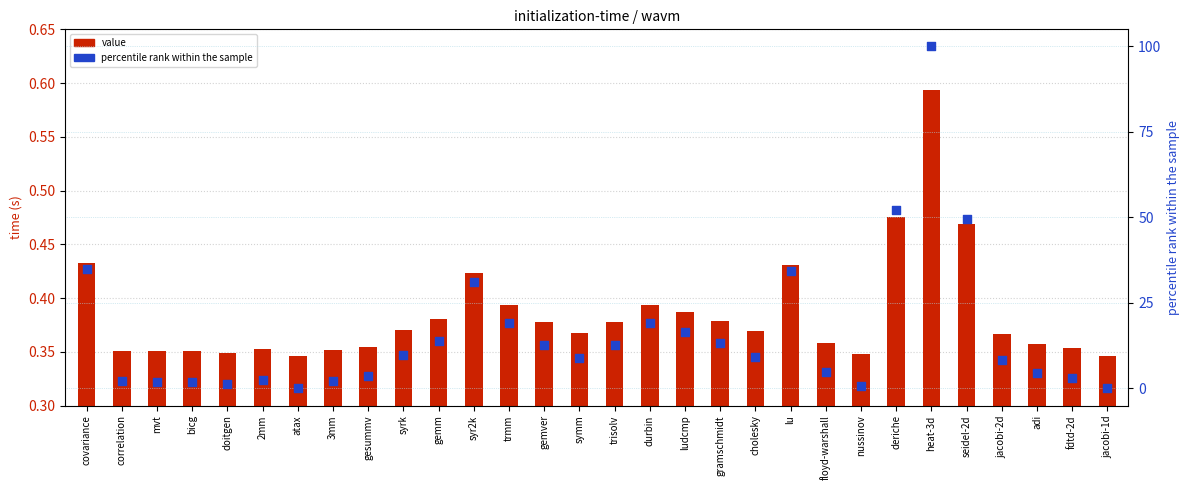

Which series has the widest spread of Y values?

percentile rank within the sample